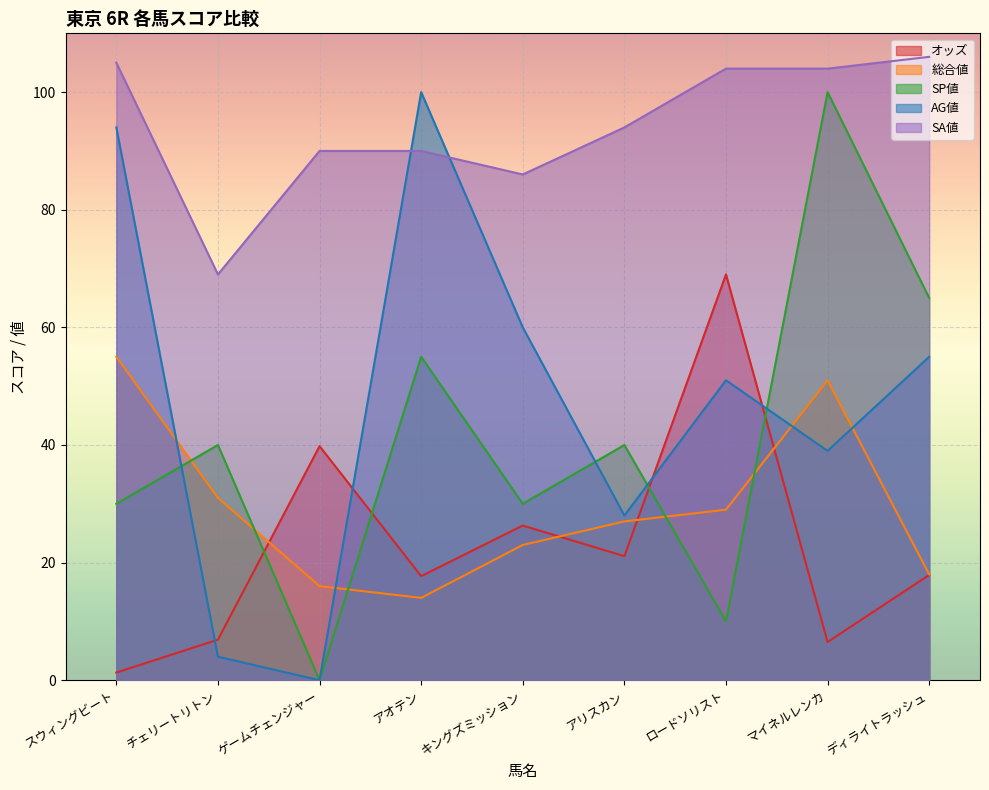

Between アリスカン and ディライトラッシュ, which series saw the biggest shift?

AG値